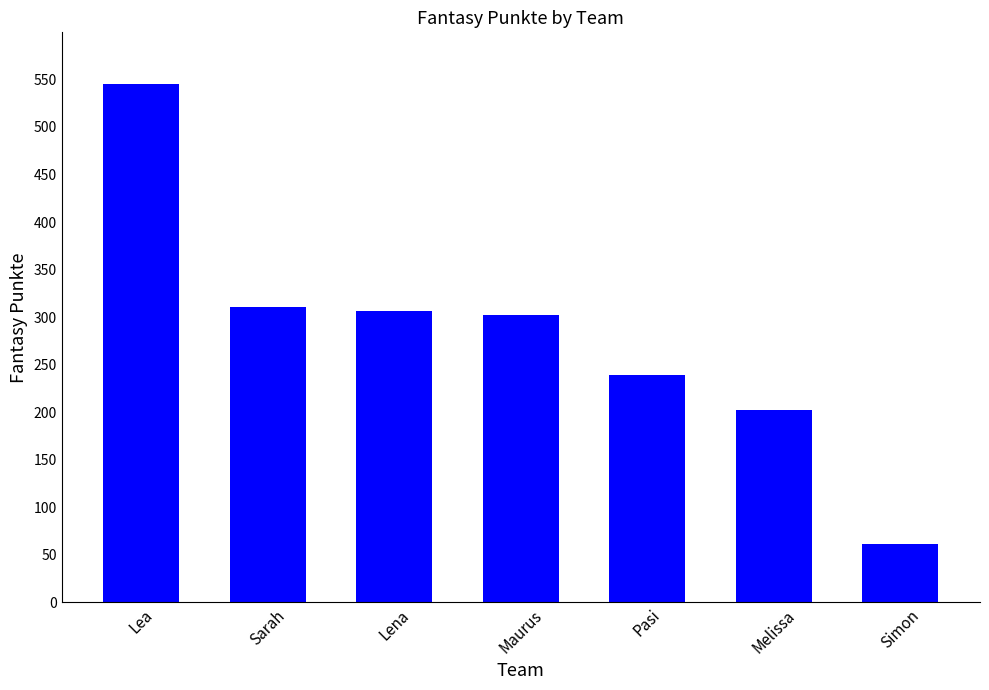

Reading left to right, what are all the values shown in this chart?

Lea=545	Sarah=311	Lena=306	Maurus=302	Pasi=239	Melissa=202	Simon=61